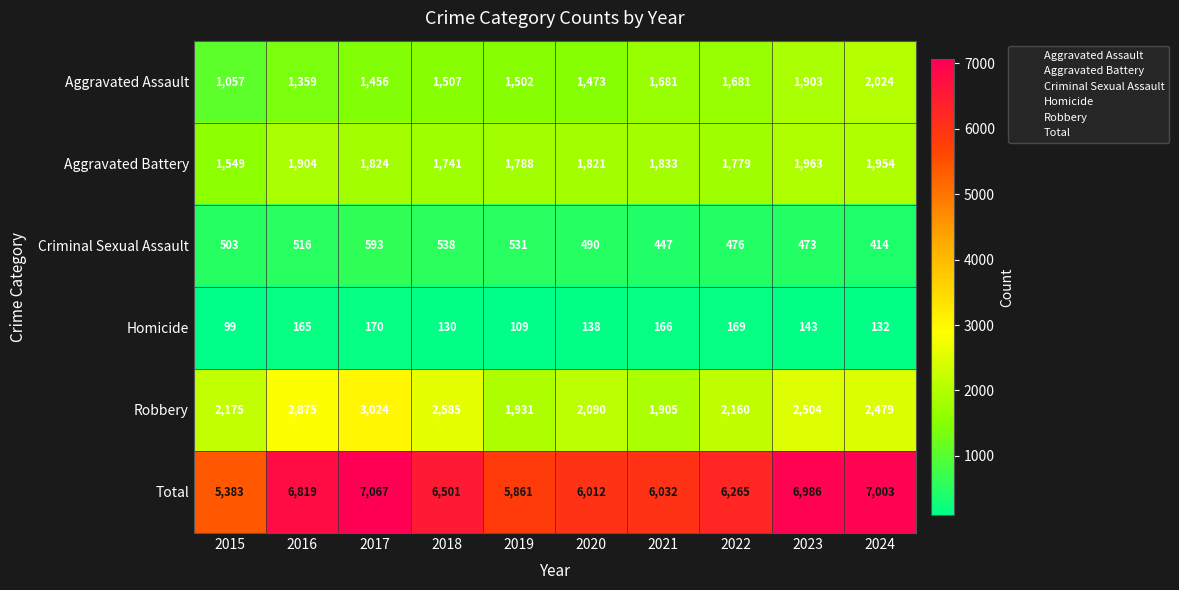

At how many categories does at least one series exceed 339?

10